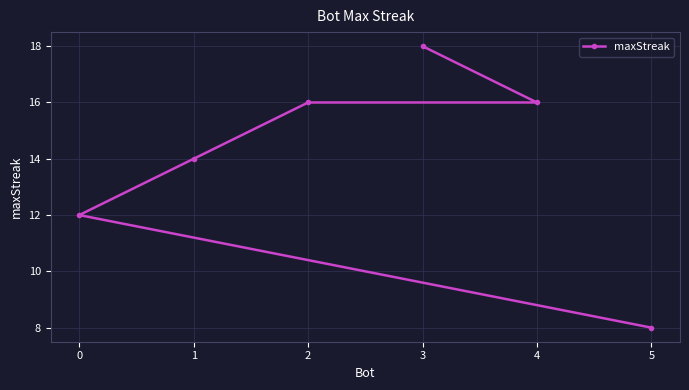

What is the value of the 3rd point from the left?

16